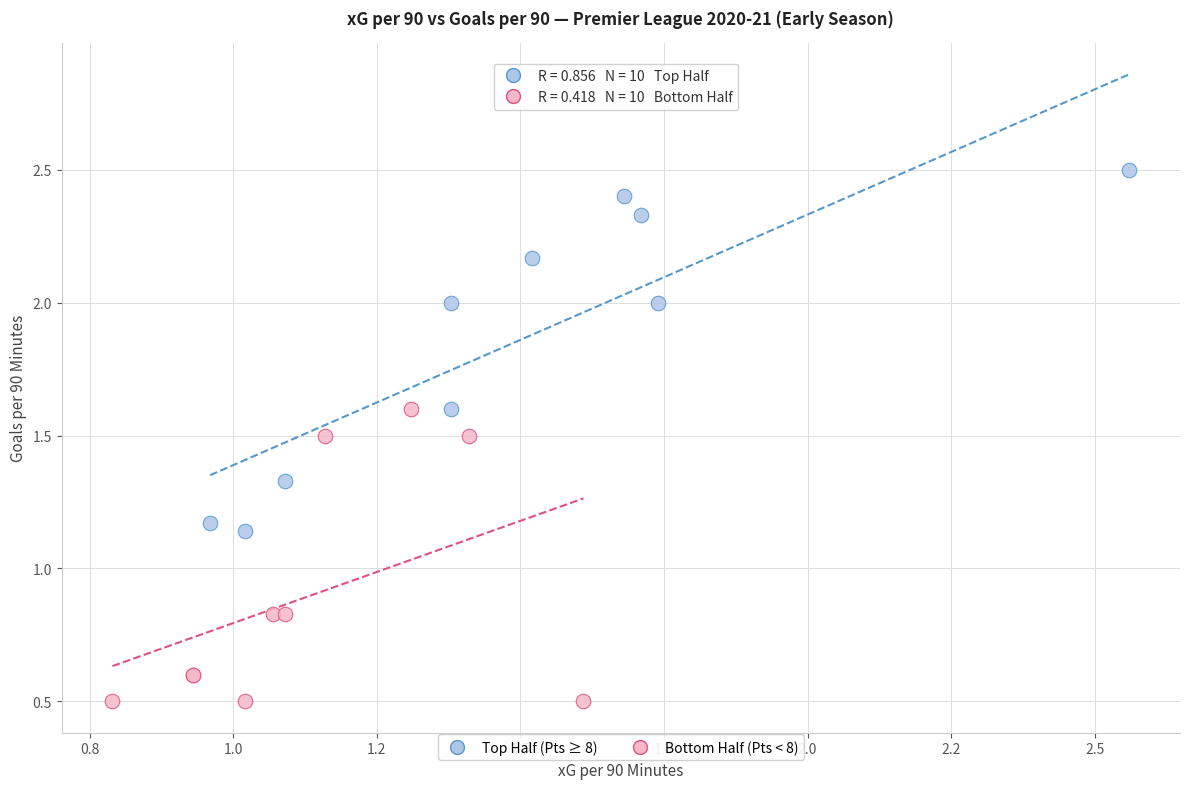

Which series contains the highest Y value?

Top Half (Pts ≥ 8)